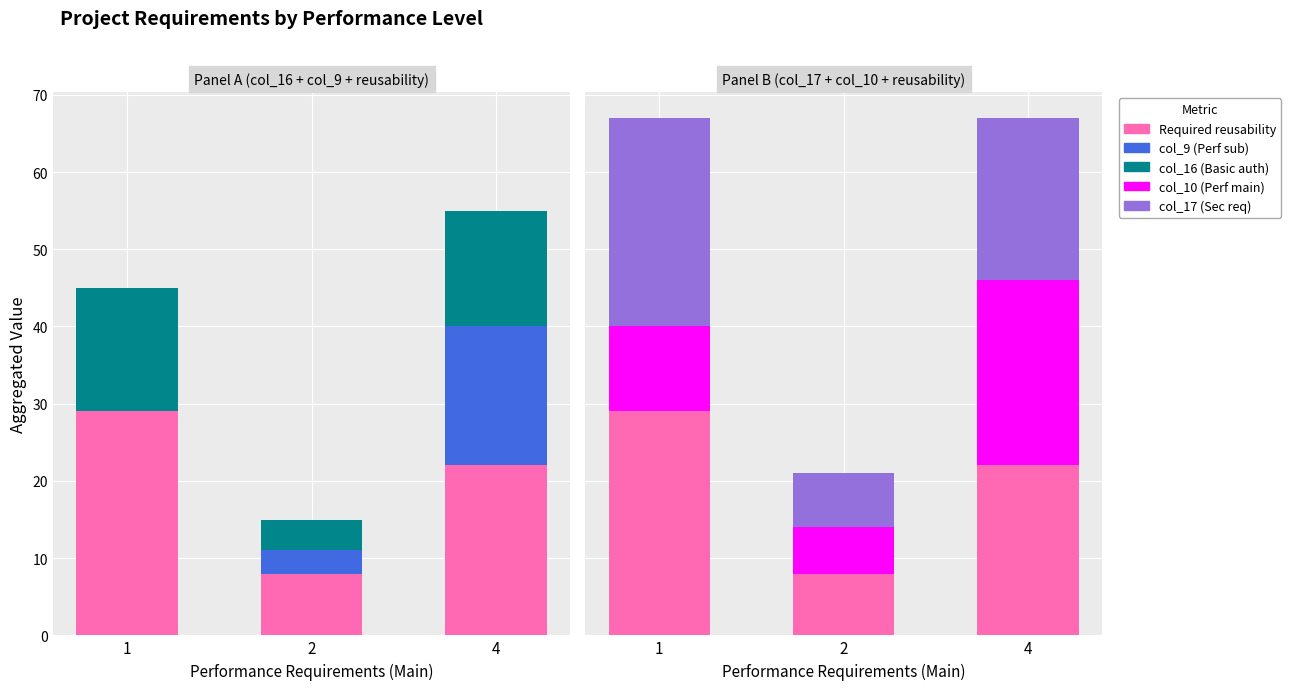

Rank the series at 2 from highest to lowest value.

Required reusability, col_17 (Sec req), col_10 (Perf main), col_16 (Basic auth), col_9 (Perf sub)